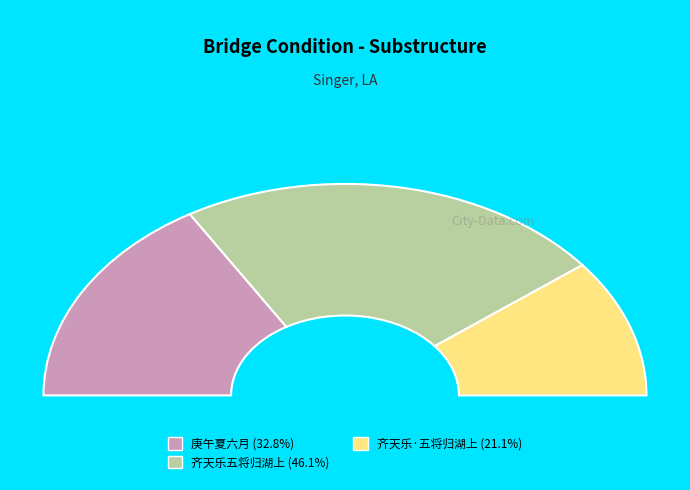

How many segments does this pie chart have?

3